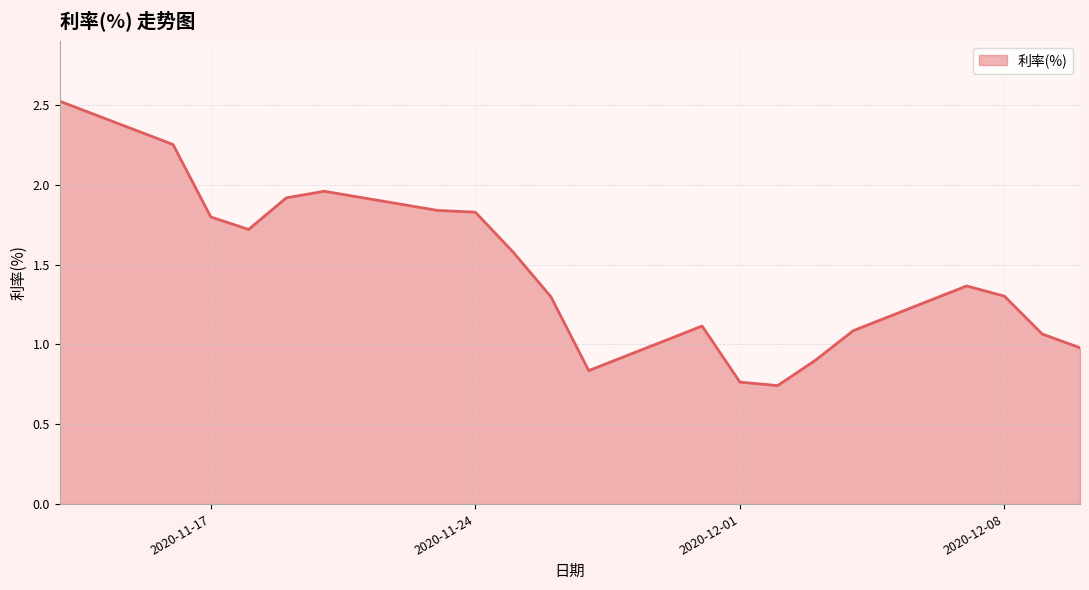

What is the maximum value shown in the chart?

2.5